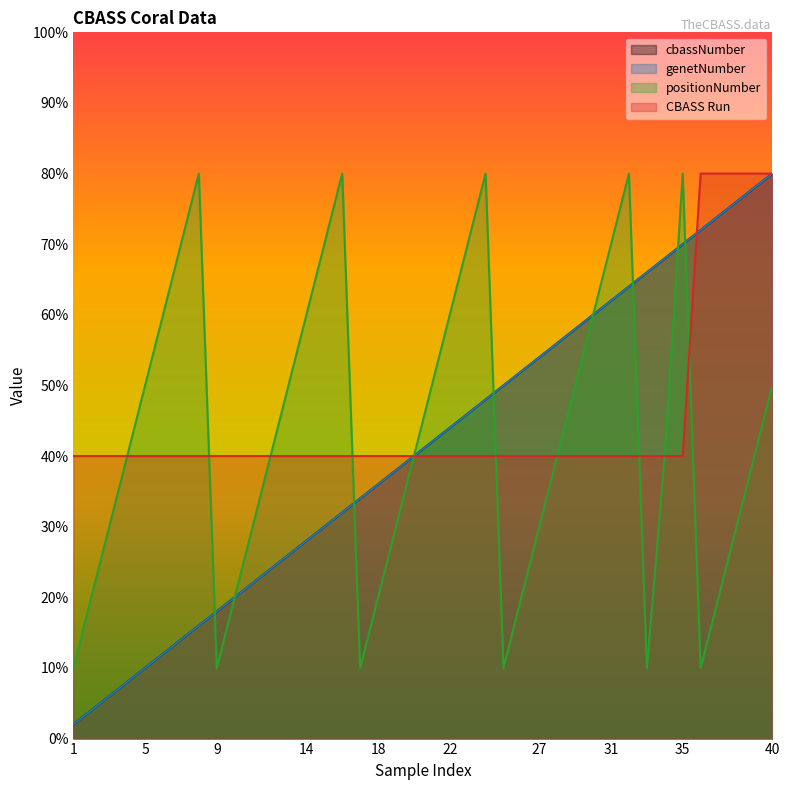

Does the chart display data point markers on the line(s)?

No